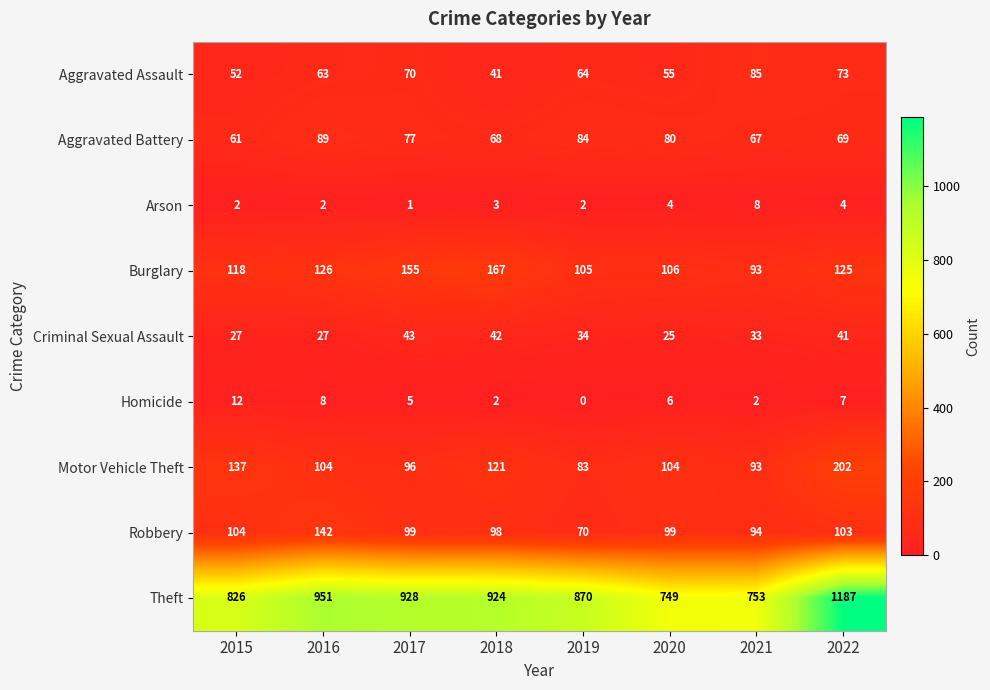

Which series changed the most between 2016 and 2020?

Theft